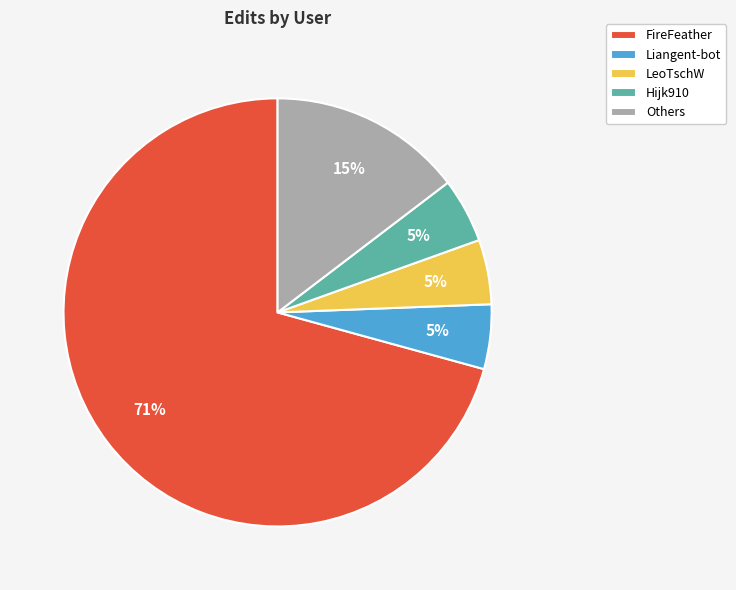

The Others slice represents 15% of the pie. True or false?

True